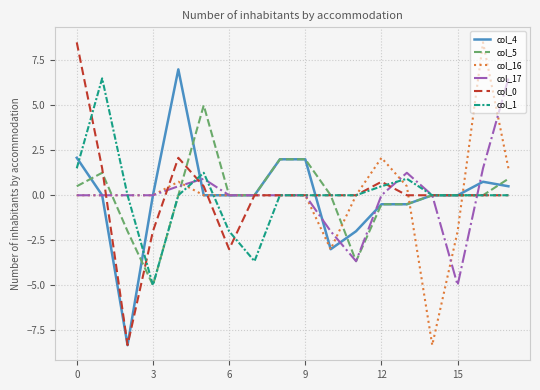

How many lines are shown in the chart?

6